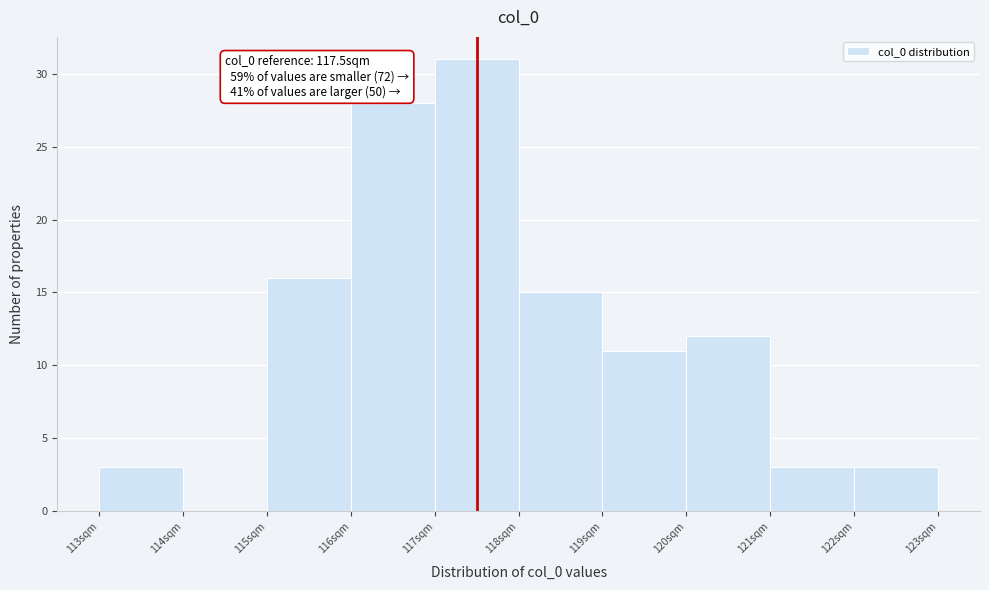

Which range on the x-axis has the tallest bar?

117 to 118